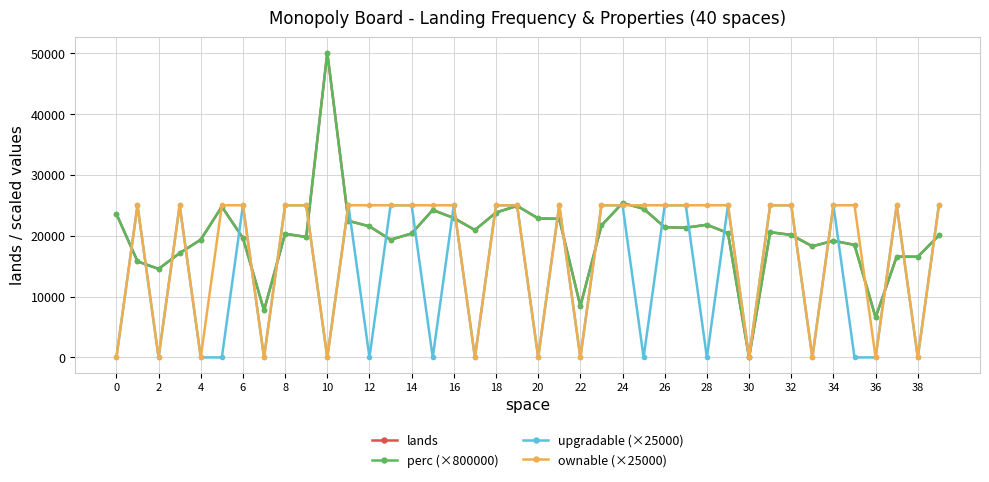

Is this an area chart (filled region under the line)?

No